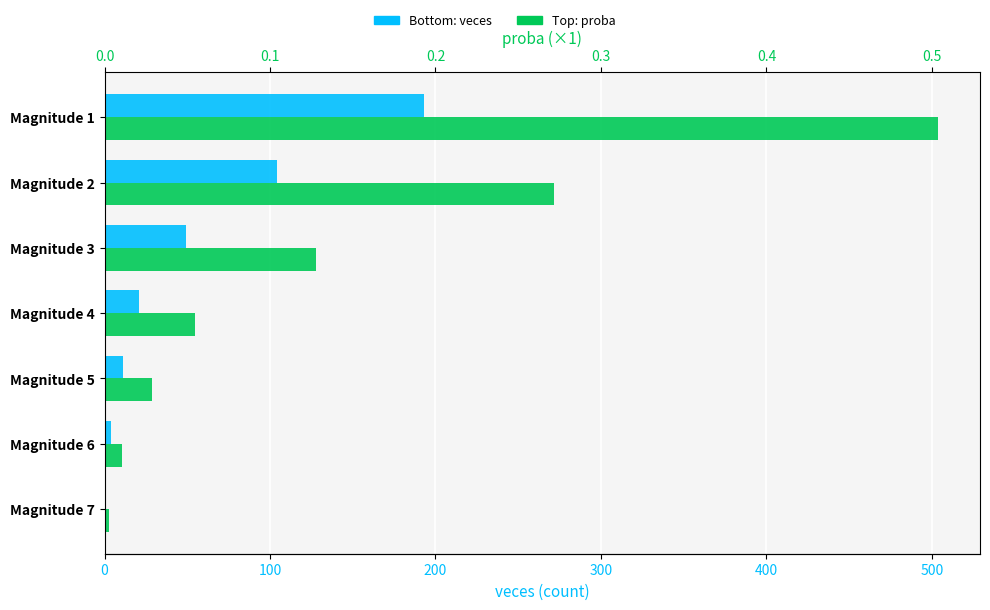

What is the difference between the second highest and minimum values in the proba (×1000) series?

268.9